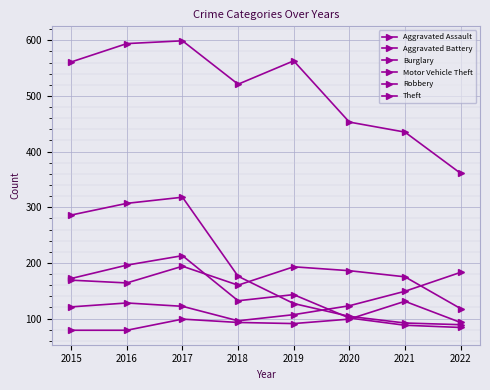

The Aggravated Battery series shows 315 at 2021. True or false?

False